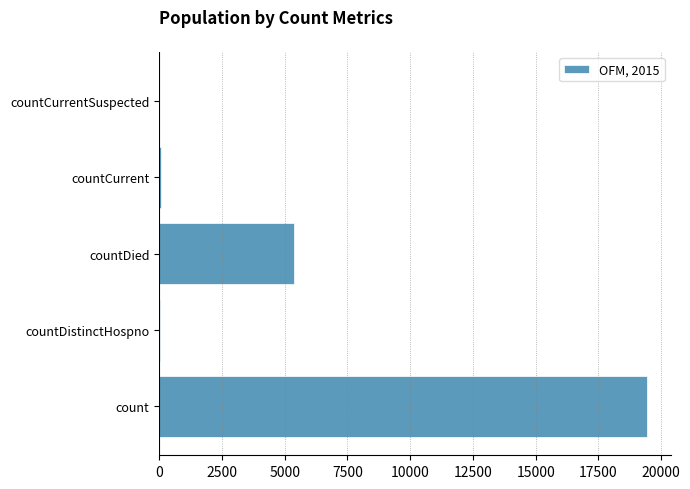

Which has a higher value, countCurrentSuspected or countDied?

countDied